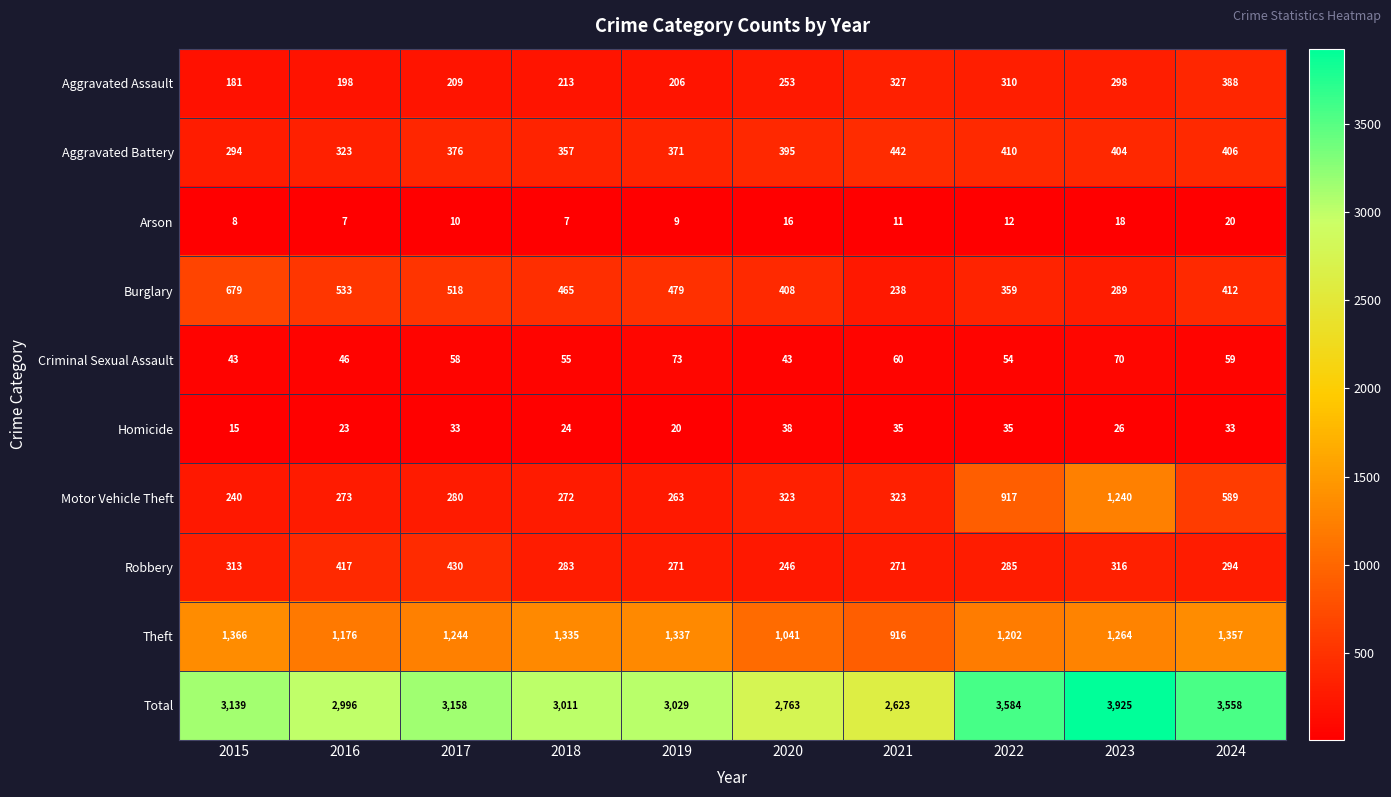

What value does the Aggravated Assault series have at 2022?

310